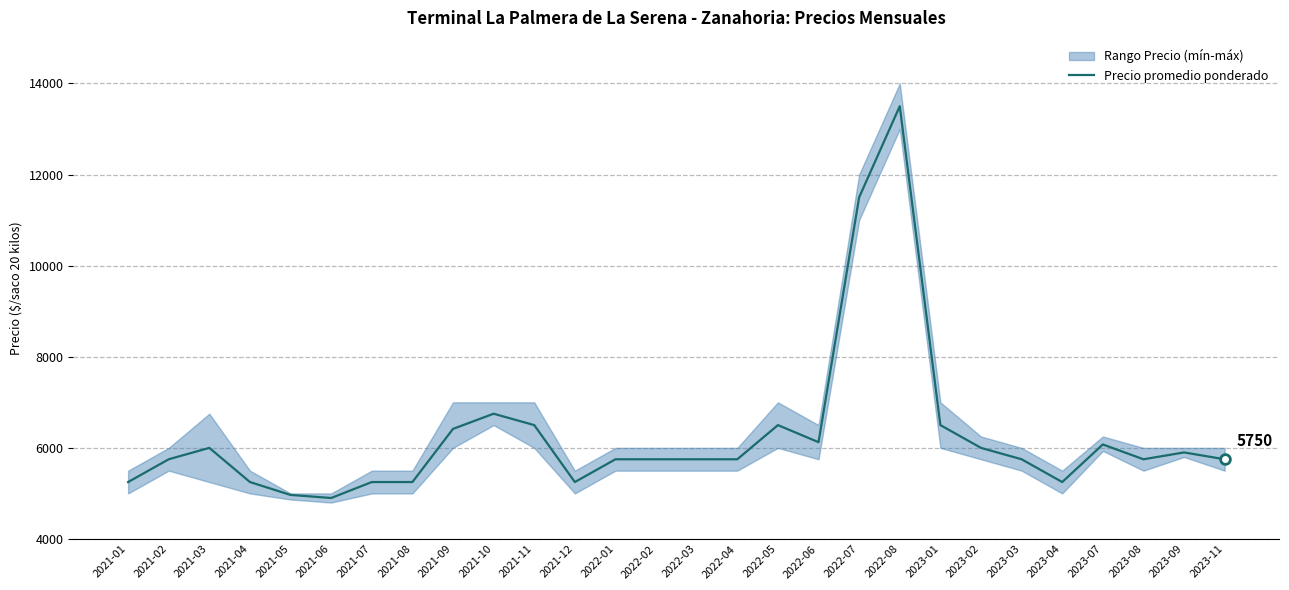

Does the chart display data point markers on the line(s)?

No